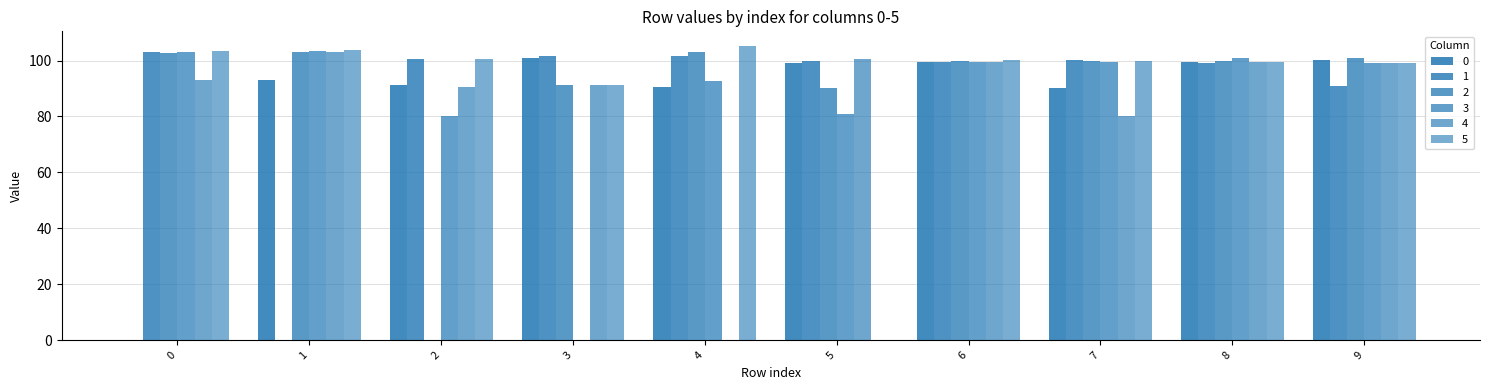

What is the difference between the second highest and minimum values in the 3 series?

103.0